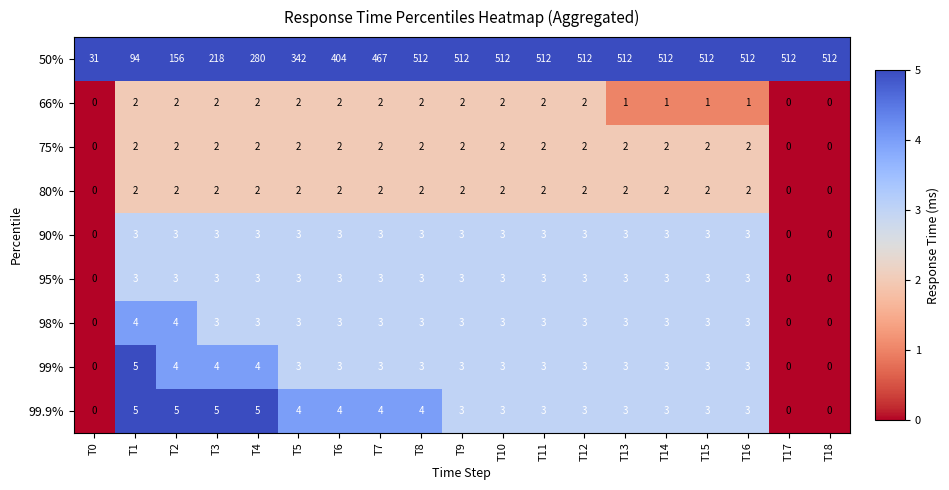

At how many categories does at least one series exceed 190?

16